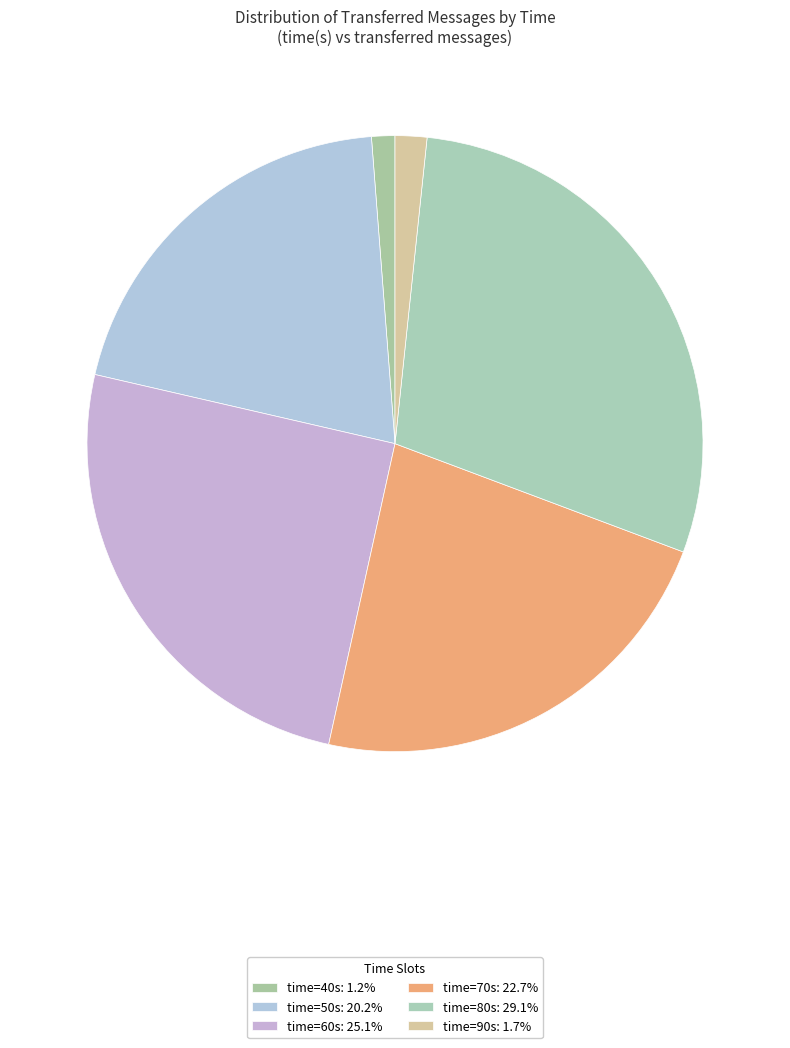

Rank the categories by value from lowest to highest.

40, 90, 50, 70, 60, 80